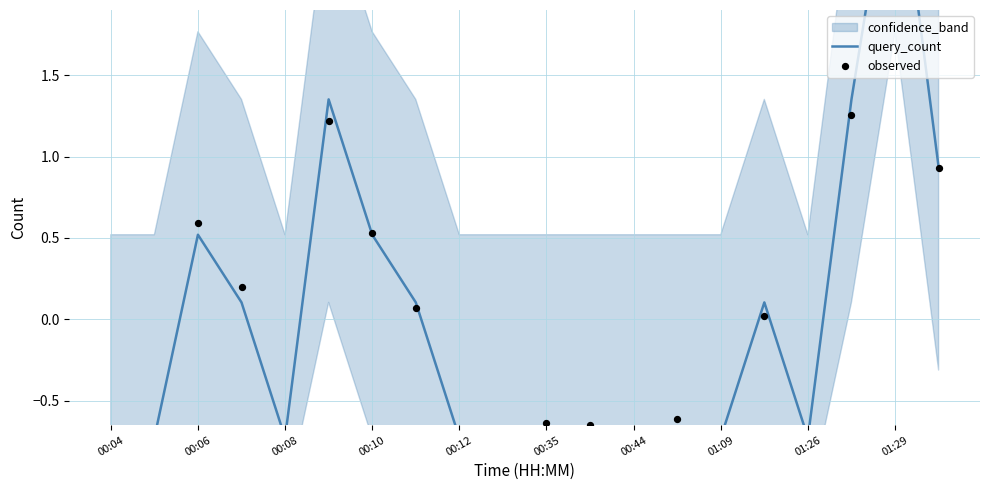

Which series contains the lowest Y value?

observed